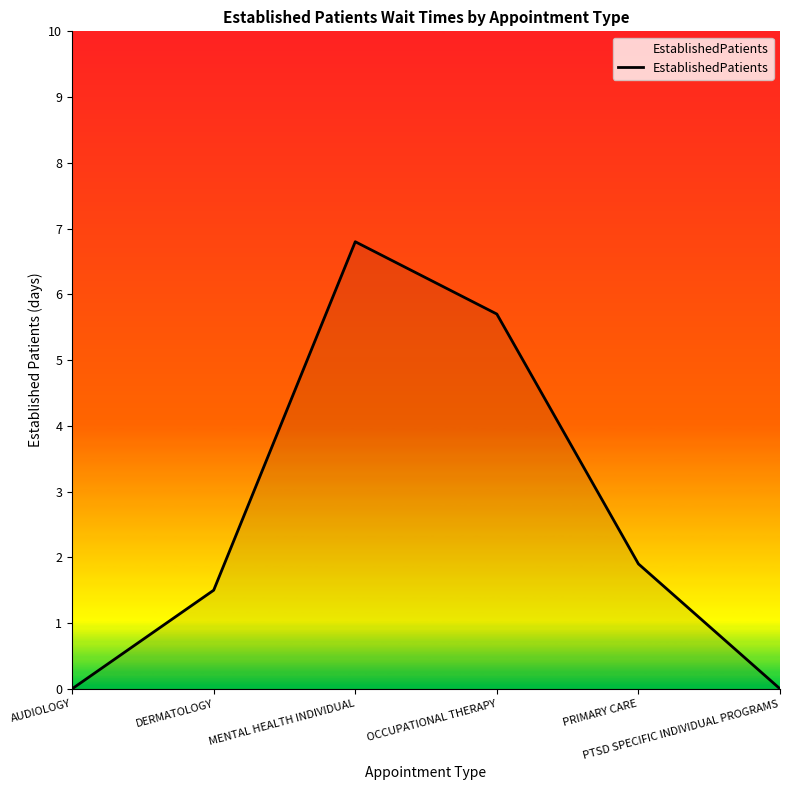

What is the difference between the second highest and second lowest values?

5.7